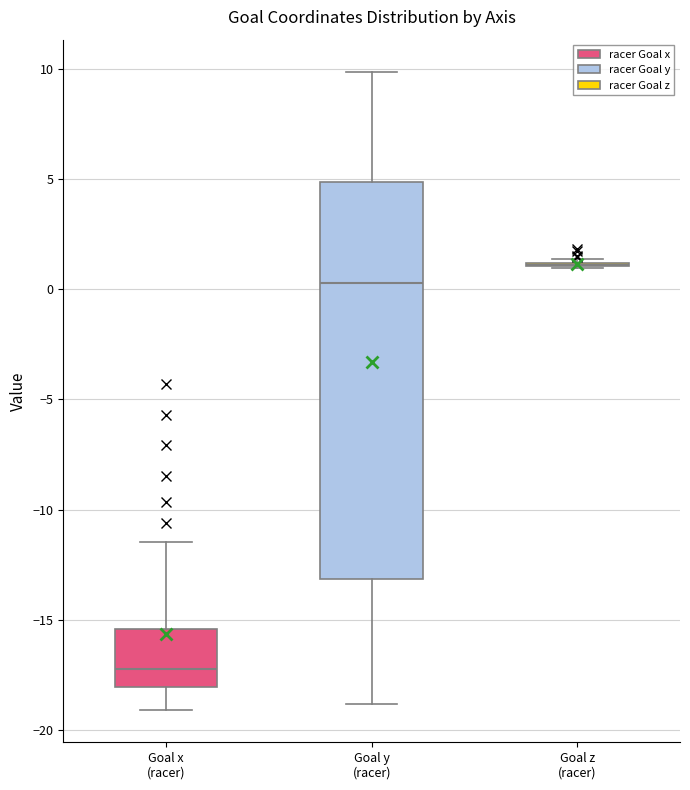

Reading left to right, transcribe this box plot: for each box, give where its median line is, the range the box spans, and where its two whiskers end, as read against the y-axis. The values are not printed on the chart, so give them approximately, as read against the axis.

Goal x (racer): median -17.0, box -18.0 to -15.5, whiskers -19.0 to -11.5
Goal y (racer): median 0.5, box -13.0 to 5.0, whiskers -19.0 to 10.0
Goal z (racer): box collapsed to a line at 1.0, whiskers 1.0 to 1.5